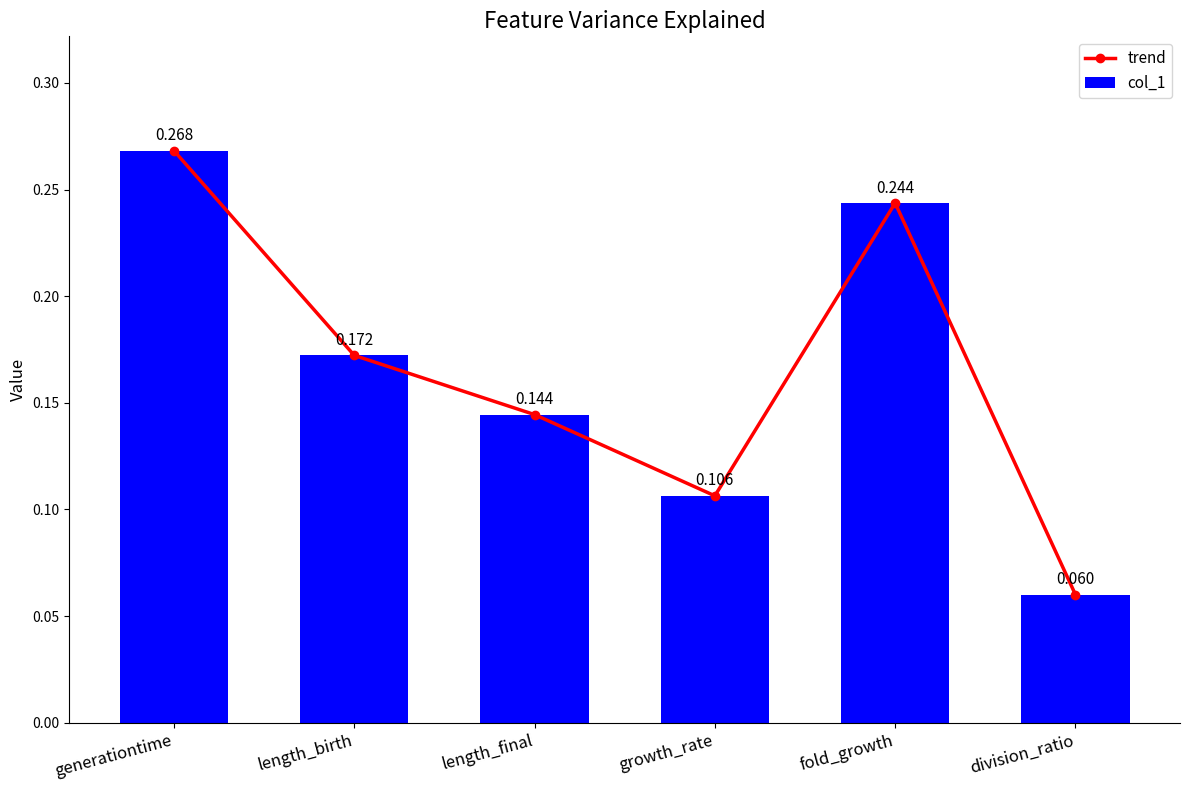

What is the value of the col_1 bar at the 6th from the left?

0.1